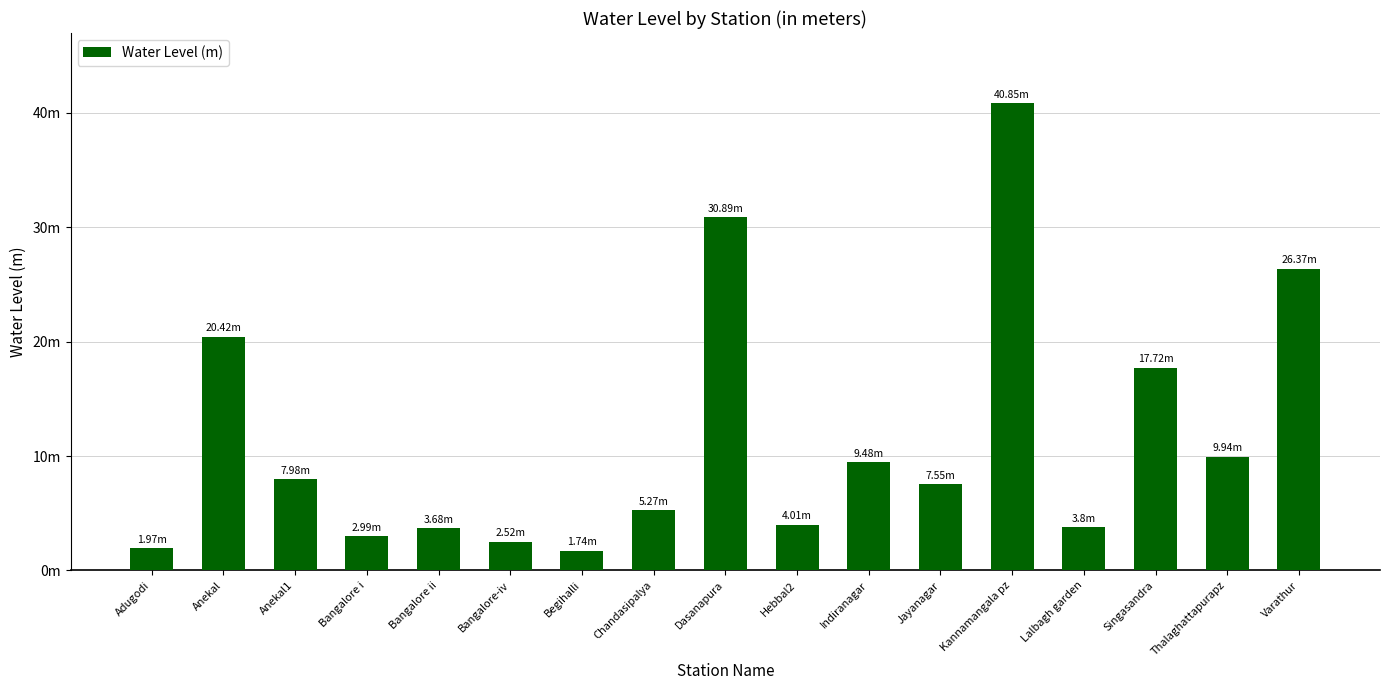

What is the label of the 11th bar from the right?

Begihalli